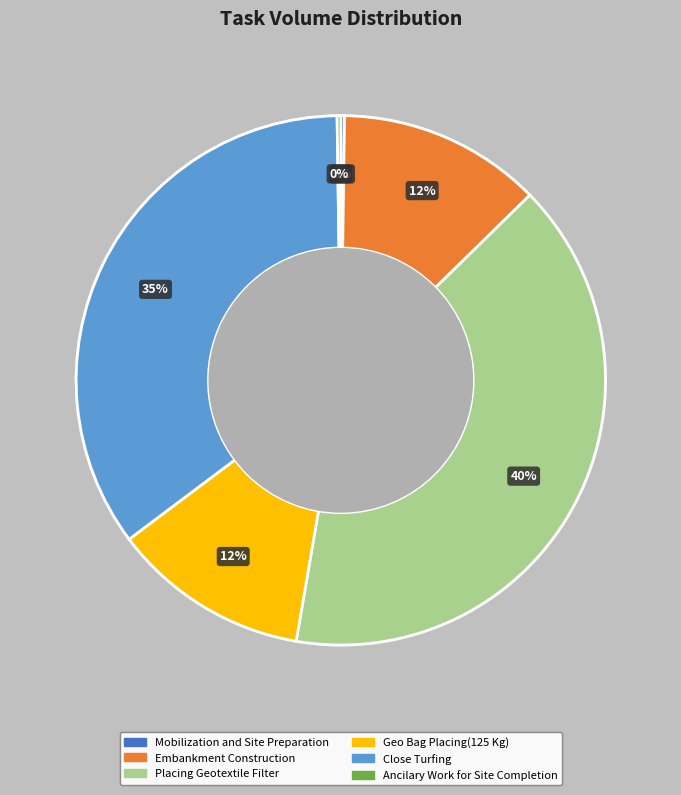

To the nearest percent, what is the difference between the largest and smallest slice percentages?

40%